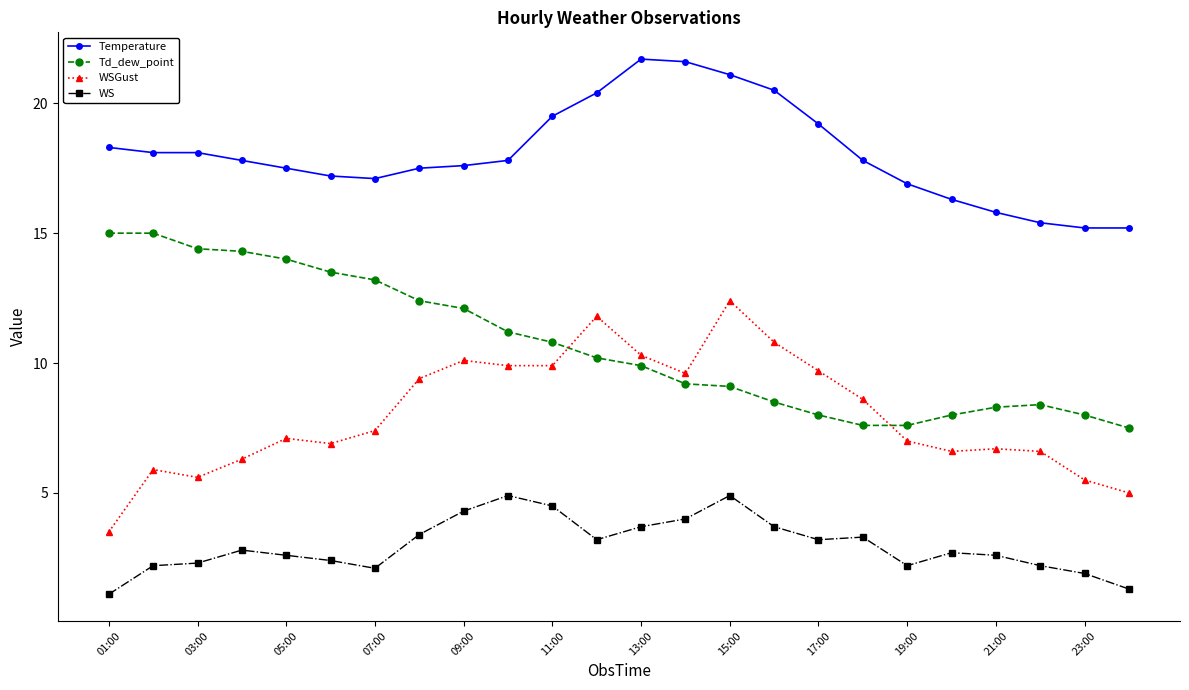

What is the difference between the maximum and minimum values in the Td_dew_point series?

7.5